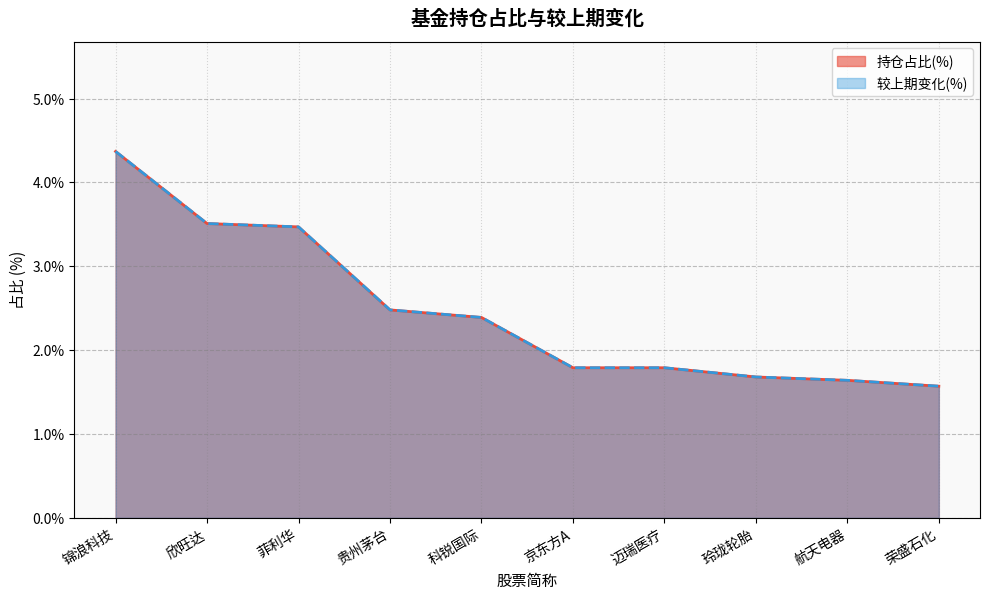

List the labels in order of 较上期变化(%) value, smallest first.

荣盛石化, 航天电器, 玲珑轮胎, 京东方A, 迈瑞医疗, 科锐国际, 贵州茅台, 菲利华, 欣旺达, 锦浪科技